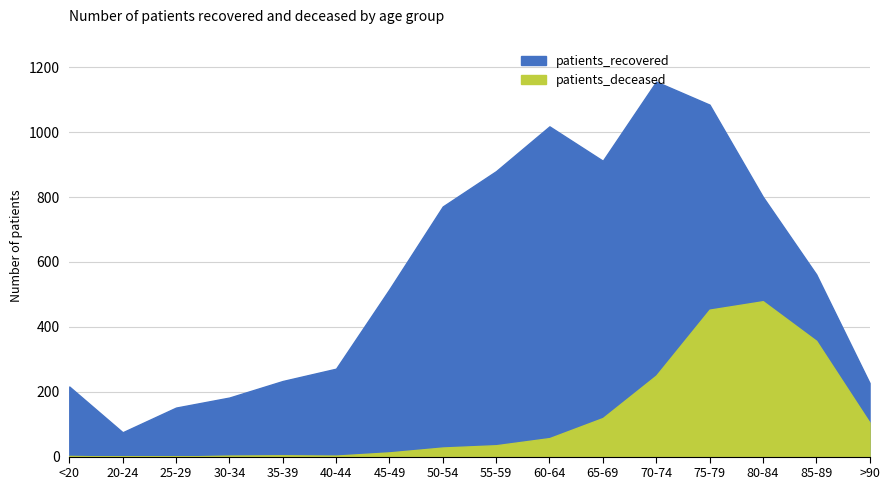

Reading left to right, extract all data points from this chart.

patients_recovered: 216	75	151	182	233	271	516	771	880	1018	912	1156	1085	801	562	227
patients_deceased: 2	0	0	3	4	3	13	28	35	57	119	250	453	479	357	105